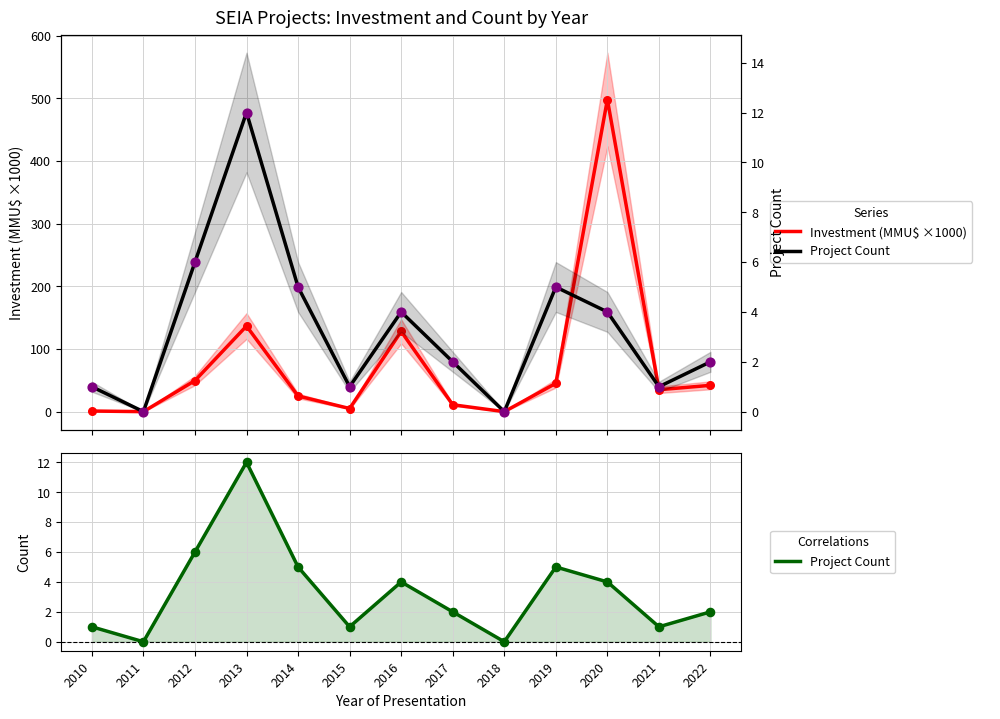

Which series contains the lowest Y value?

Investment (MMU$ ×1000)